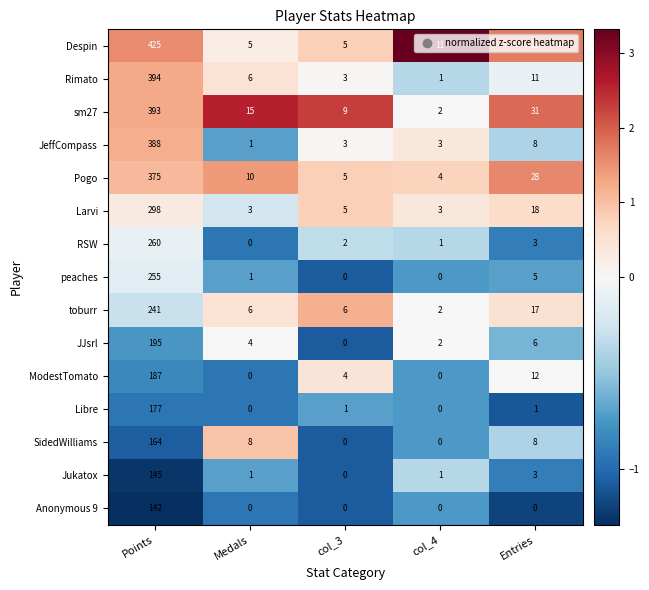

The value of Libre at col_3 is 1. True or false?

True